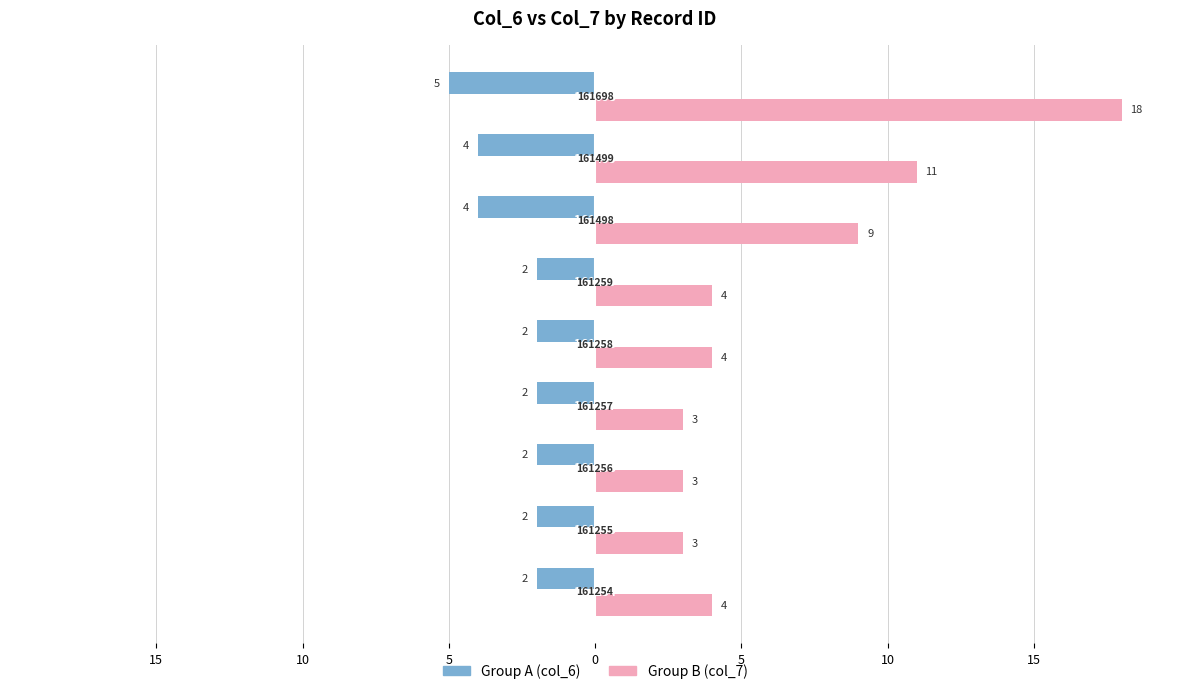

Reading left to right, list all the values displayed in this chart.

Group A (col_6): -2	-2	-2	-2	-2	-2	-4	-4	-5
Group B (col_7): 4	3	3	3	4	4	9	11	18